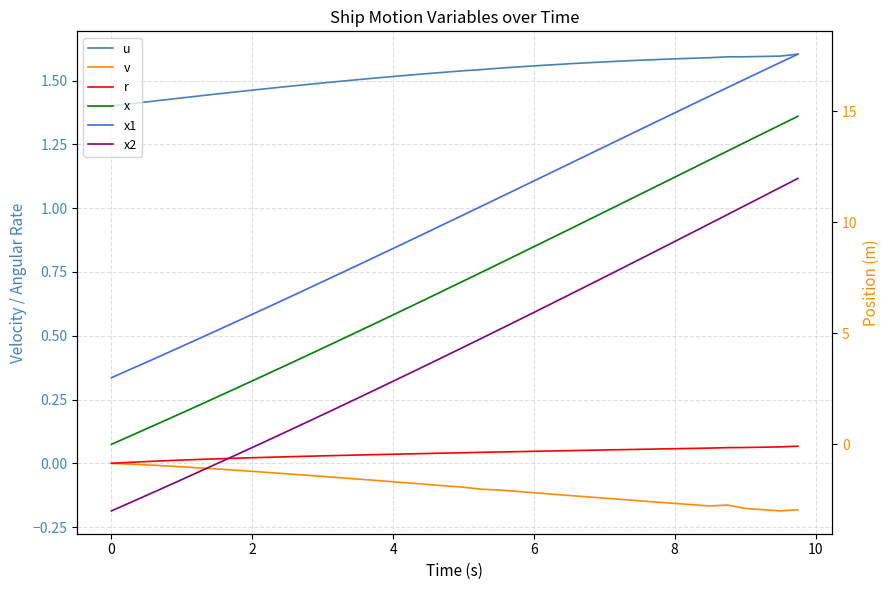

True or false: u and v intersect in this chart.

False